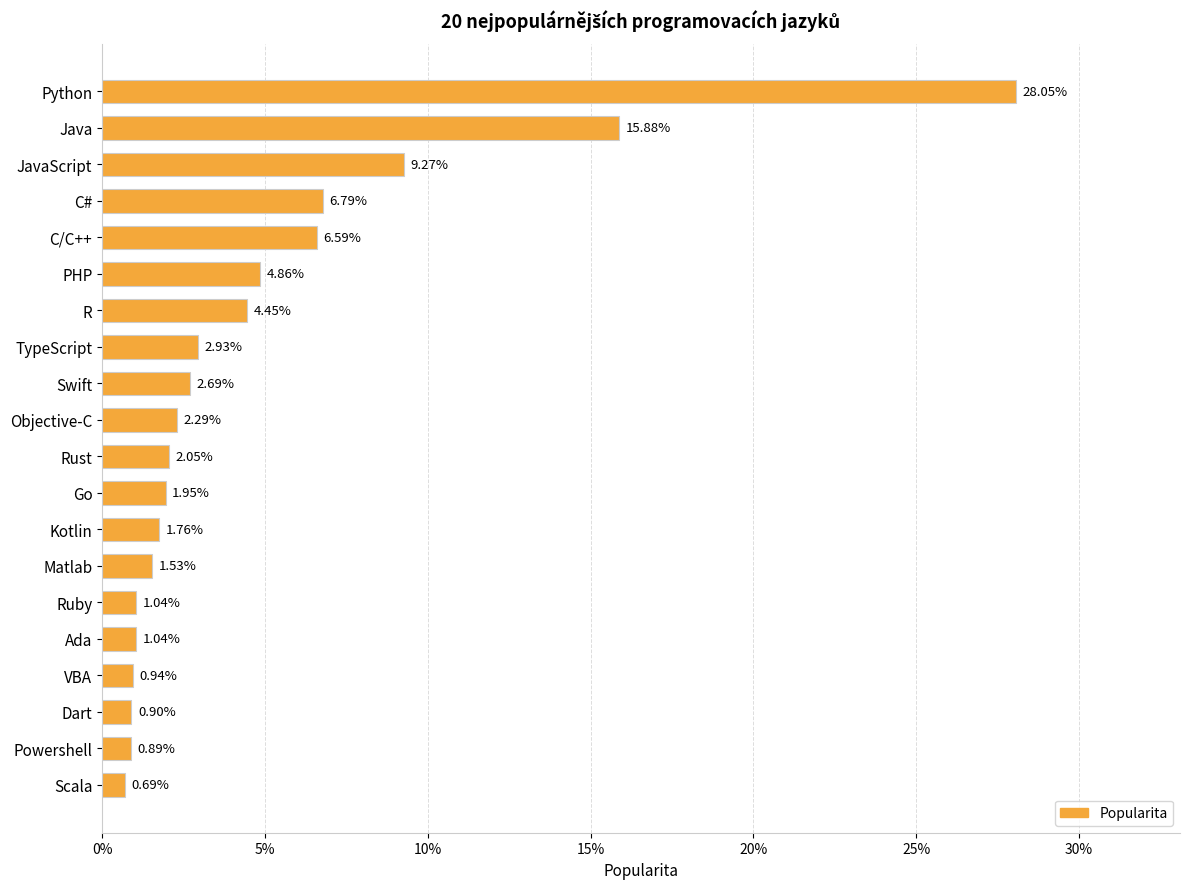

Where is the data nearest to the value 0?

Scala